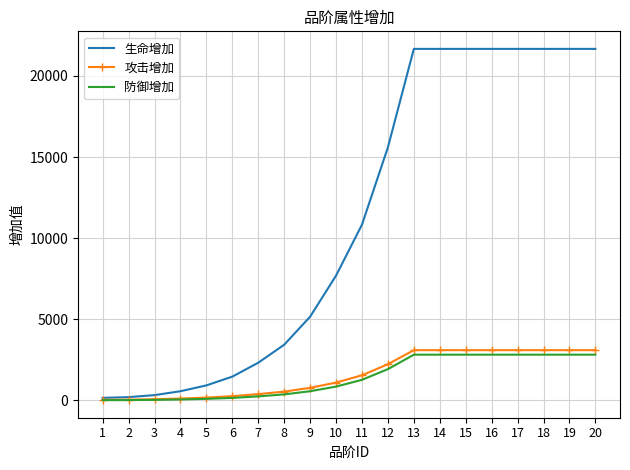

What is the sum of all 生命增加 values?

222049